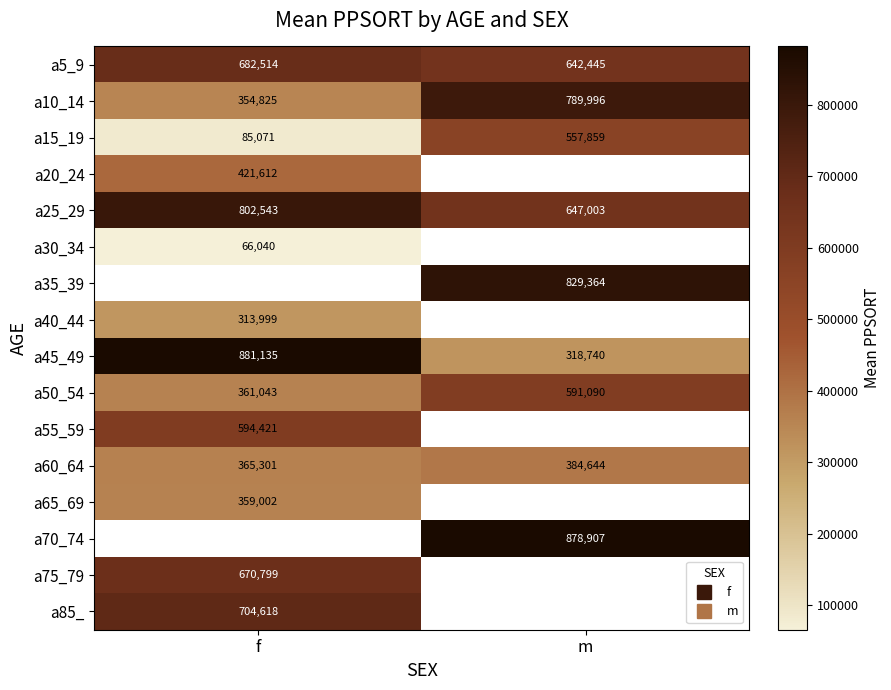

What is the approximate value of a5_9 at m?

642445.0